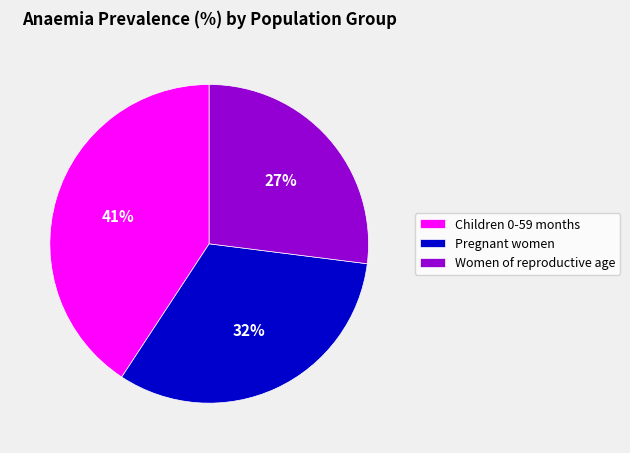

How many segments does this pie chart have?

3